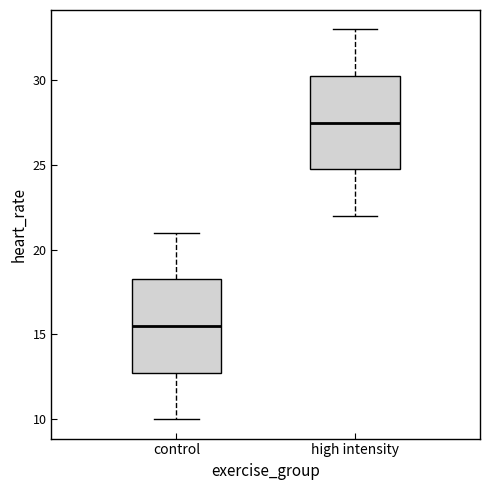

Reading left to right, read every box against the y-axis: the position of its median line, the range the box covers, and the ends of its whiskers. The values are not printed on the chart, so give them approximately, as read against the axis.

control: median 15.5, box 13.0 to 18.5, whiskers 10.0 to 21.0
high intensity: median 27.5, box 25.0 to 30.5, whiskers 22.0 to 33.0